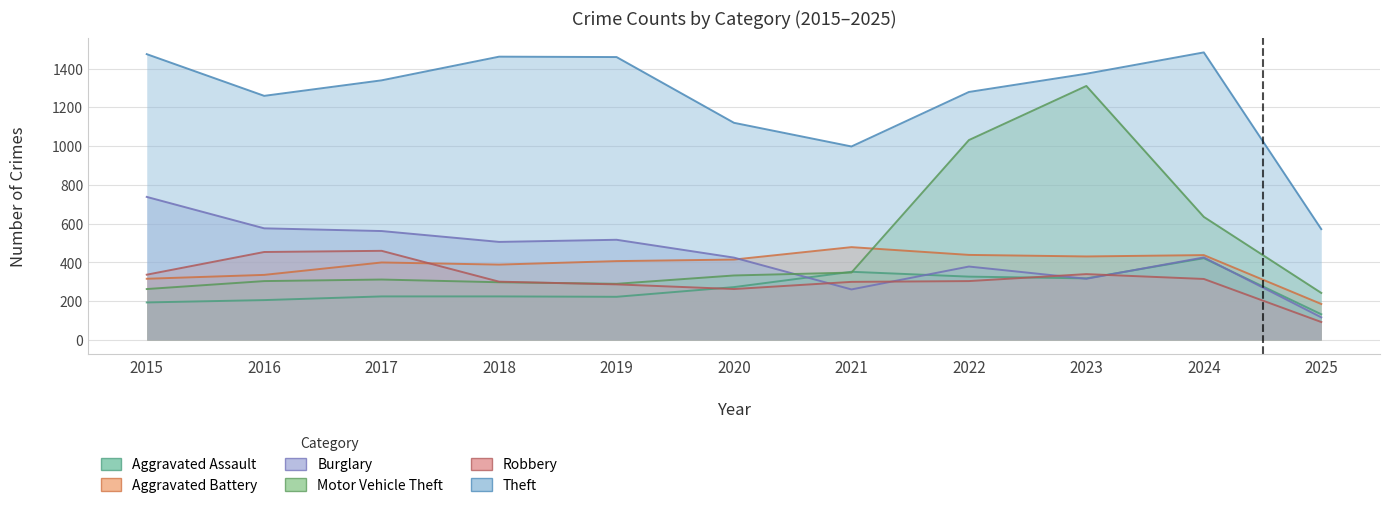

What value does the Theft series have at 2022?

1279